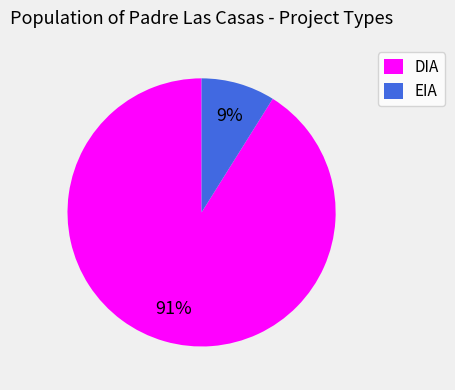

Is there a majority slice in this chart?

Yes